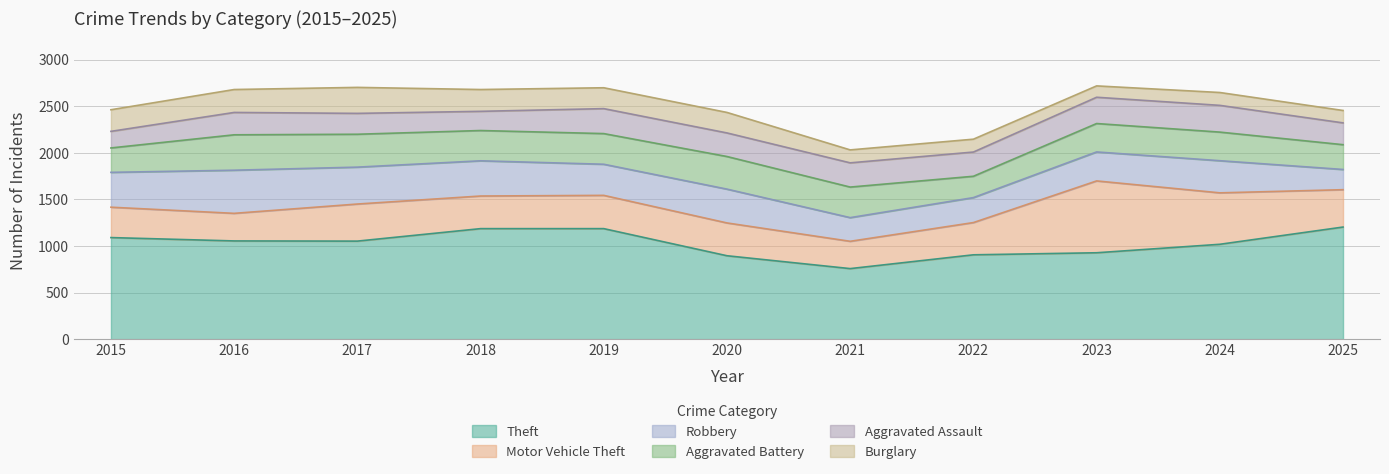

Does the chart have visible grid lines?

Yes